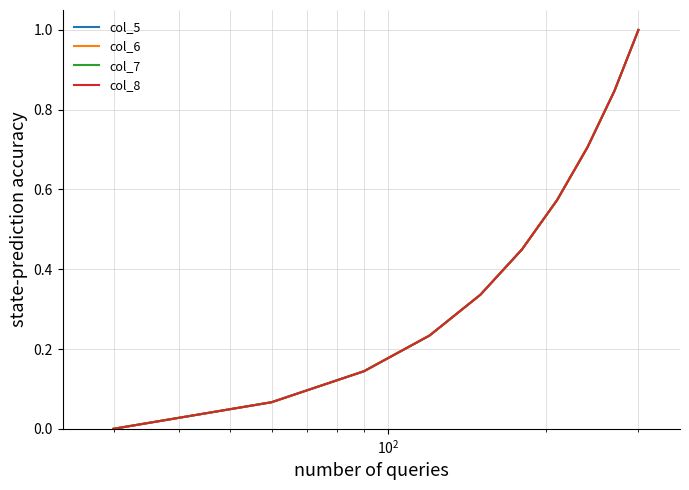

What is the average value of the col_6 series?

0.4